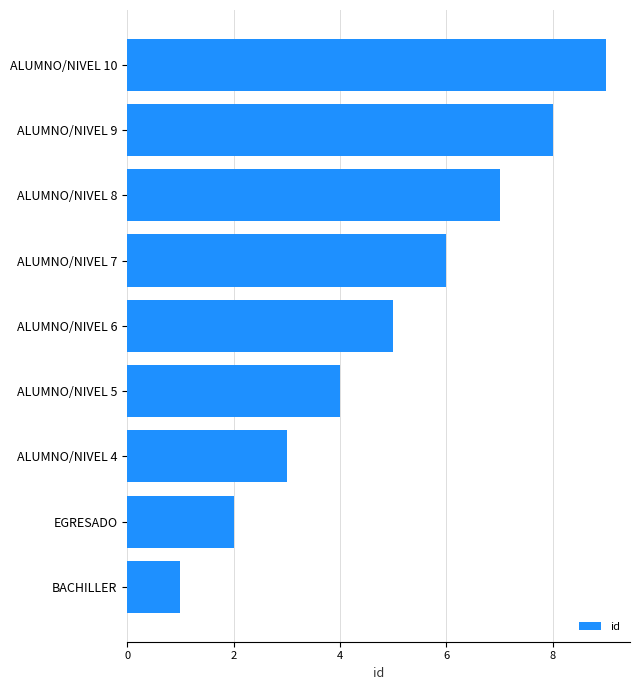

What is the label of the 6th bar from the top?

ALUMNO/NIVEL 5